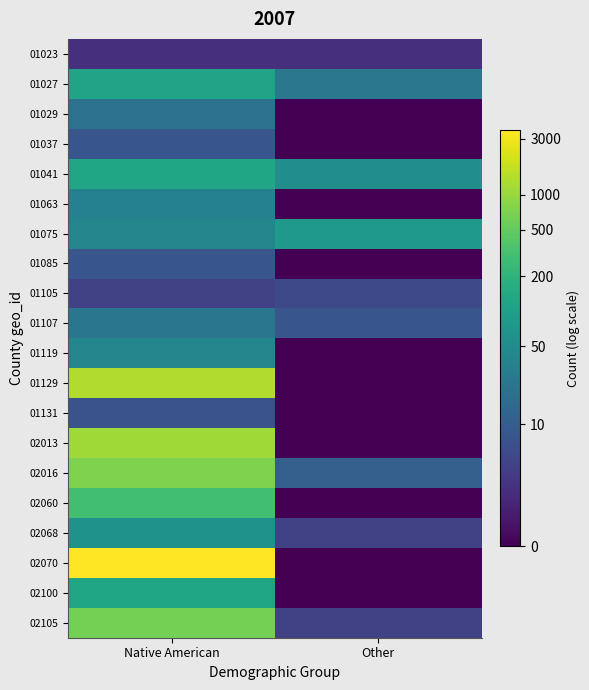

At how many categories does at least one series exceed 5?

1